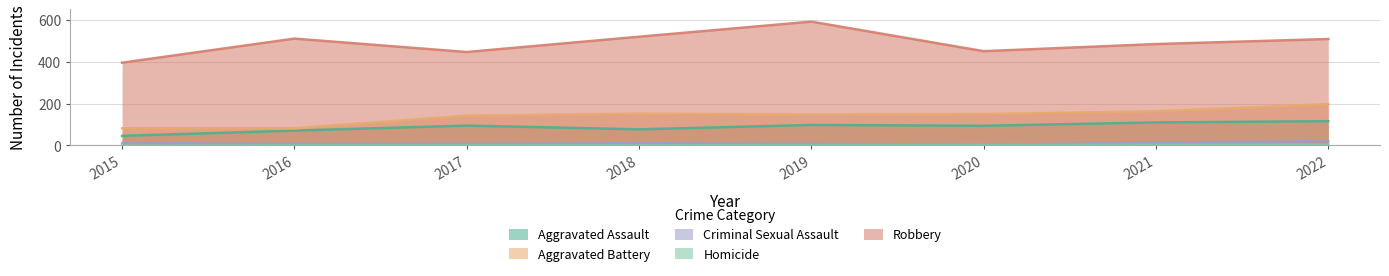

What is the sum of the Robbery values at 2020 and 2016?

960